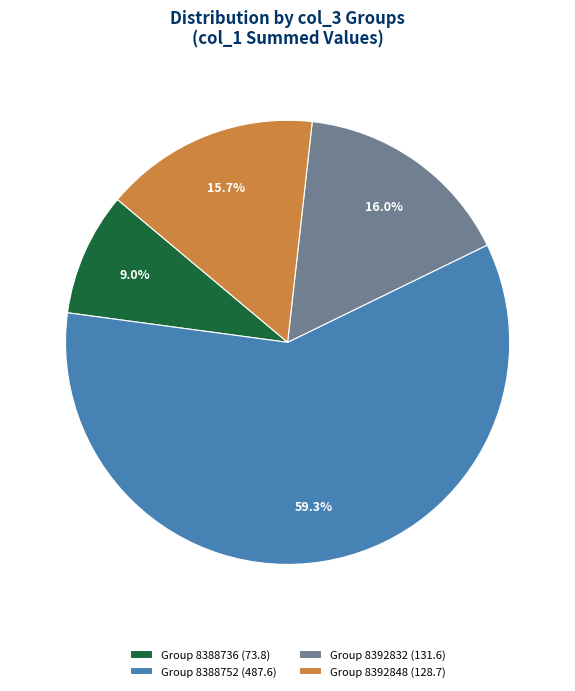

To the nearest percent, what is the average slice percentage?

25%